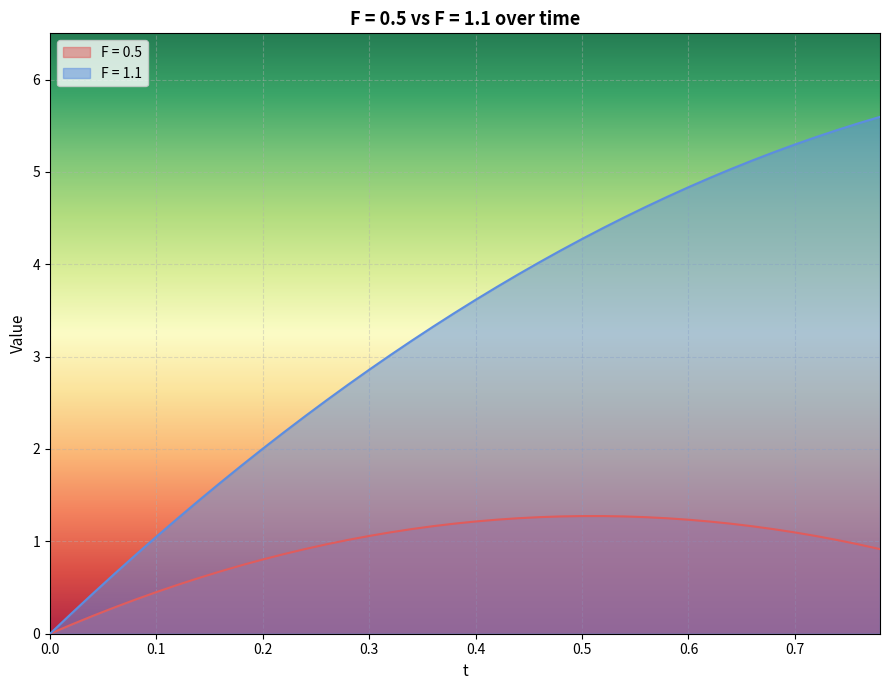

Between 0.0 and 0.5, which series saw the biggest shift?

F = 1.1